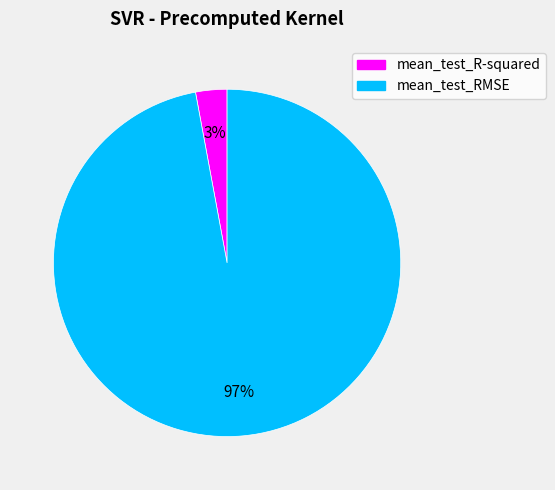

Which category accounts for the majority?

mean_test_RMSE